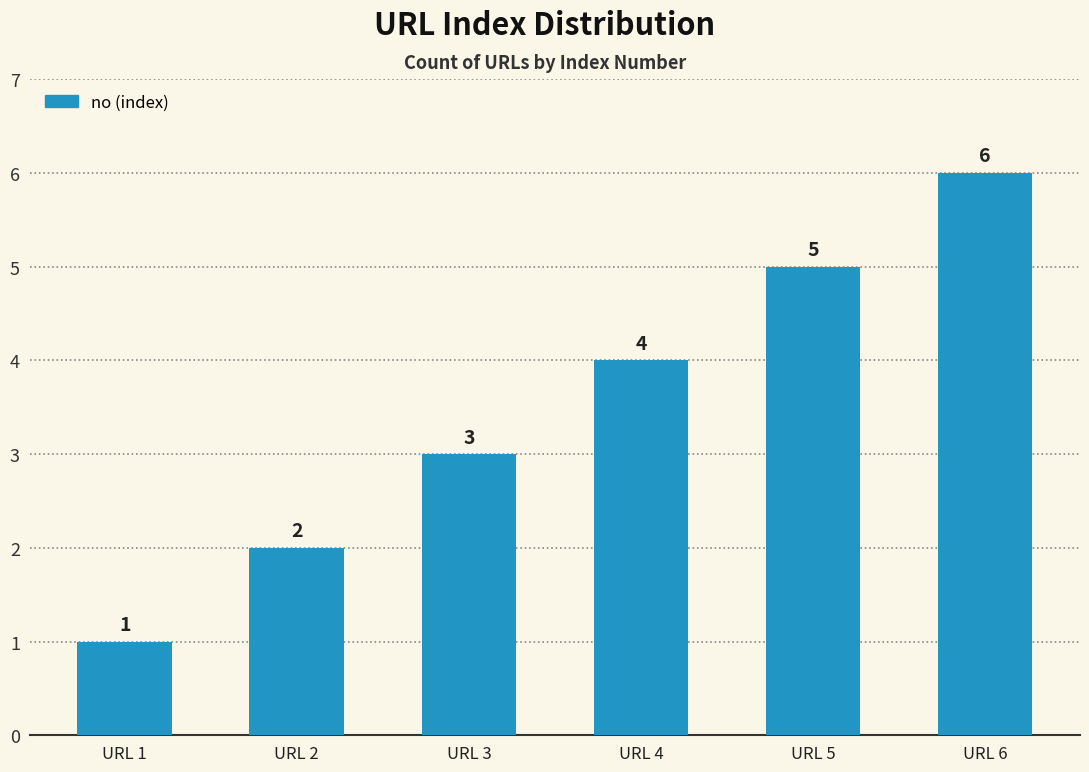

Approximately how many times larger is the value at URL 2 compared to URL 4?

0.5